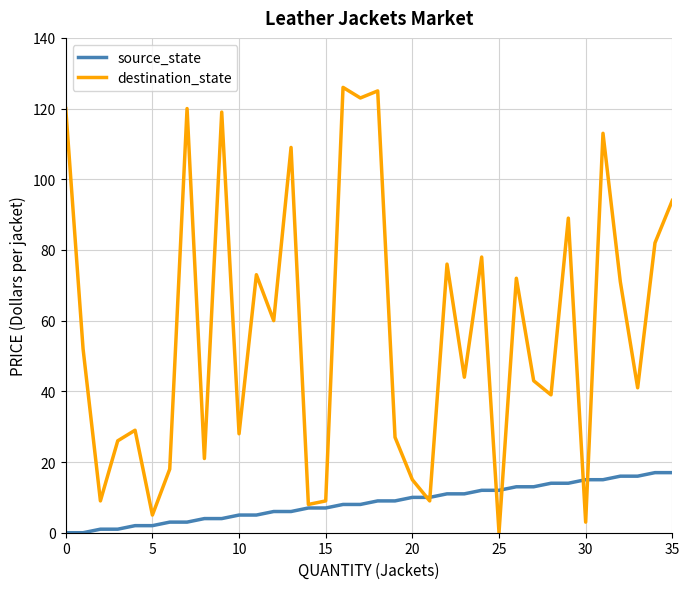

Which series has the largest range (max minus min)?

destination_state